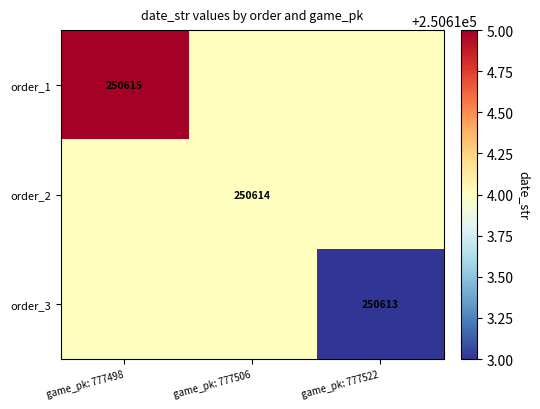

At which label does order_3 reach its minimum?

game_pk: 777522